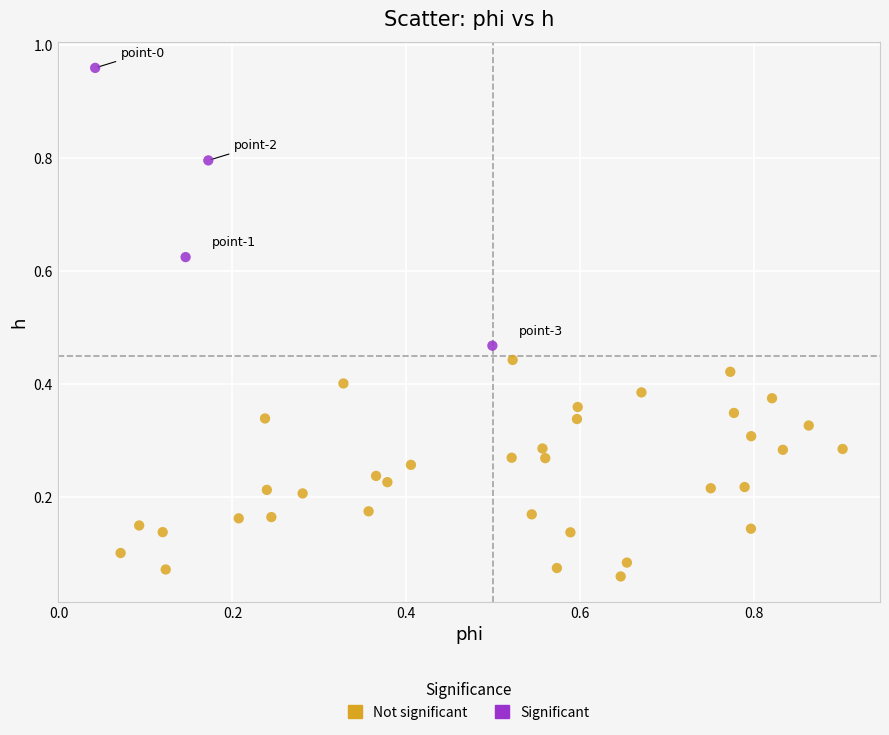

What are all the series names shown in the legend?

Not significant, Significant